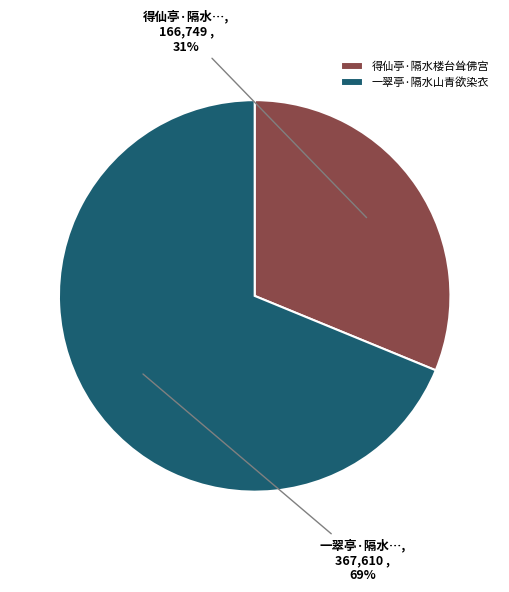

Does any single category account for the majority?

Yes